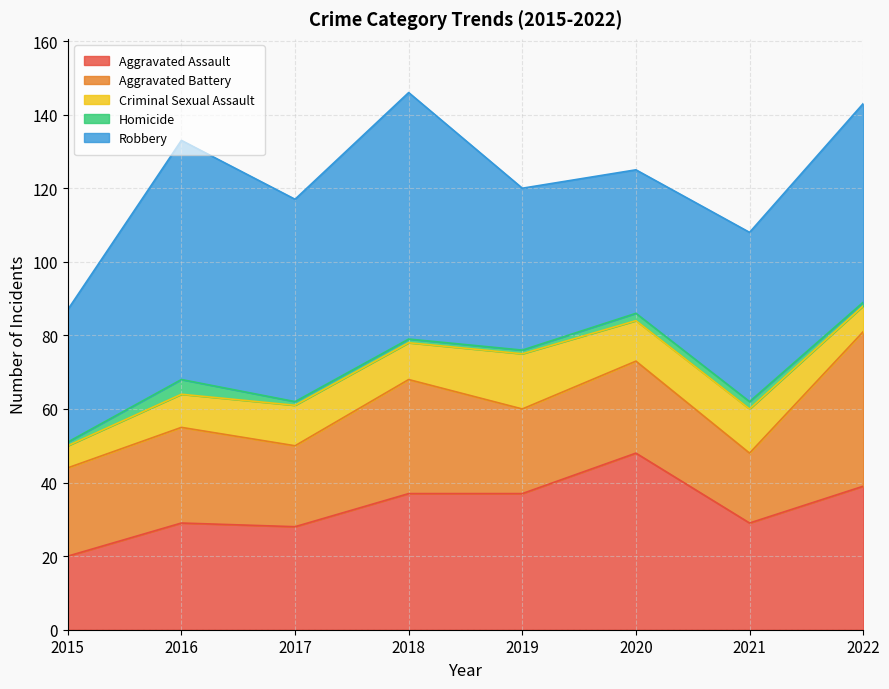

What is the difference between the maximum and minimum values in the Robbery series?

31